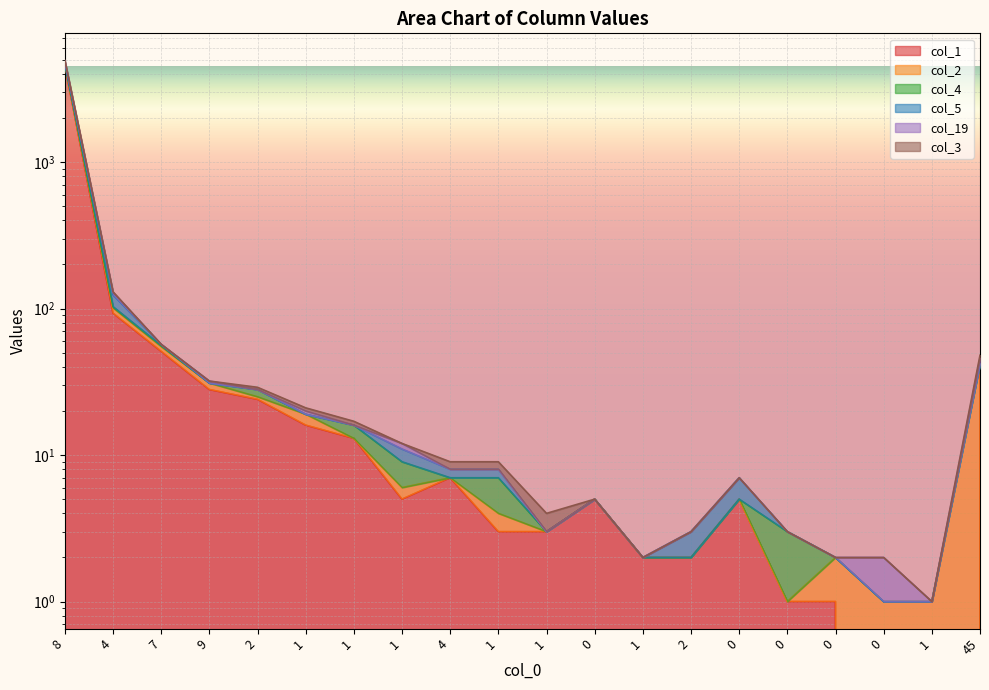

At how many categories does at least one series exceed 4532?

1